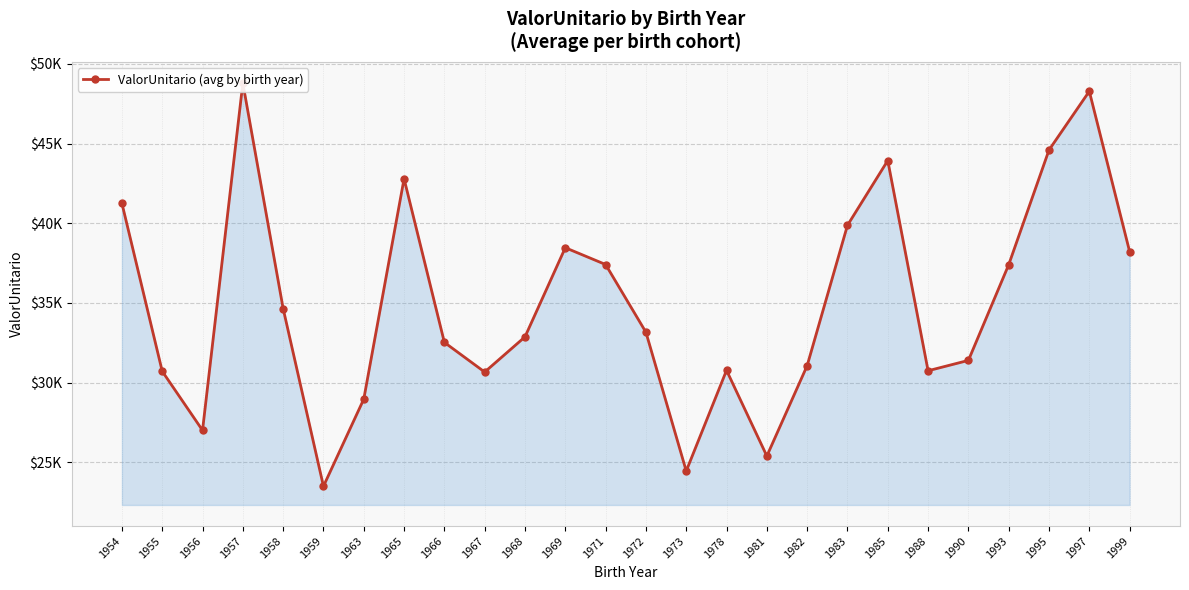

What is the difference between the values at 1990 and 1968?

1477.4